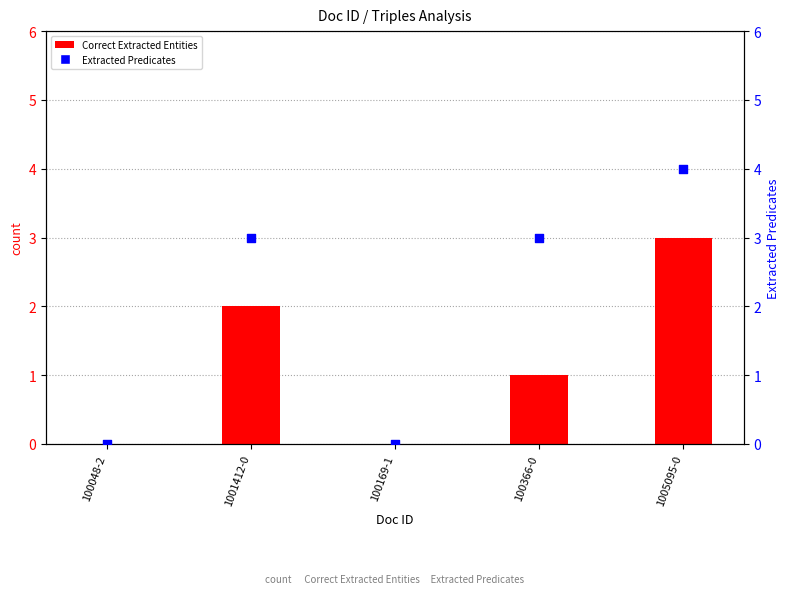

Which series reaches the maximum Y coordinate?

Extracted Predicates